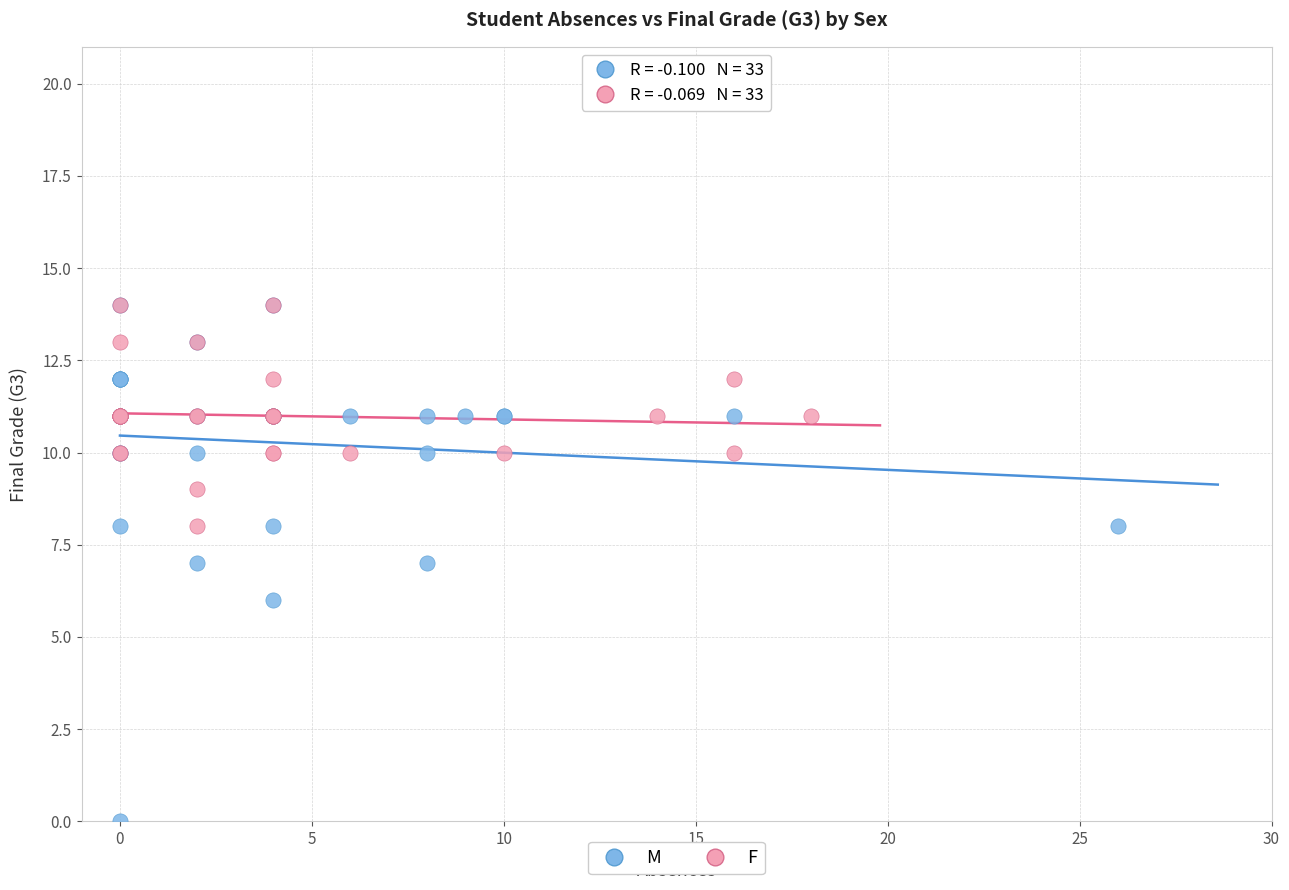

Which series has the widest spread of Y values?

M